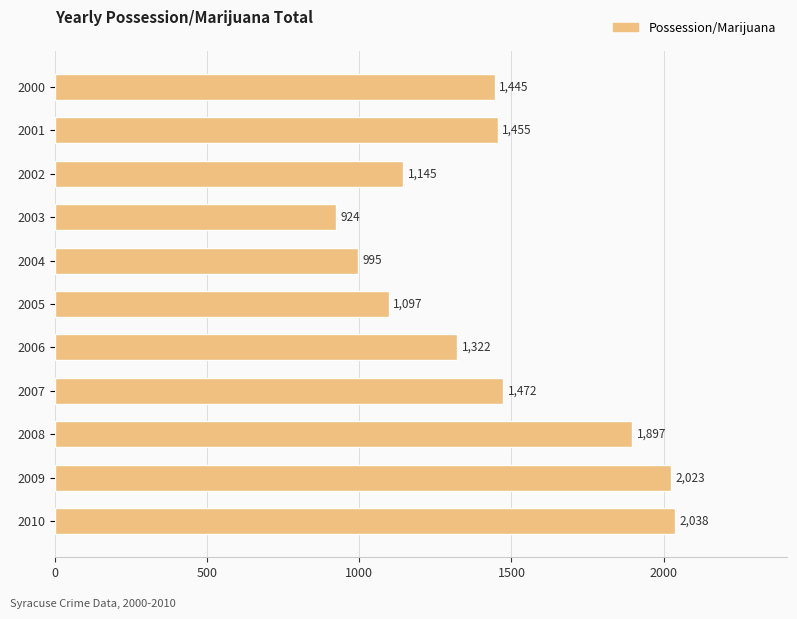

What is the value of the 10th bar from the top?

2023